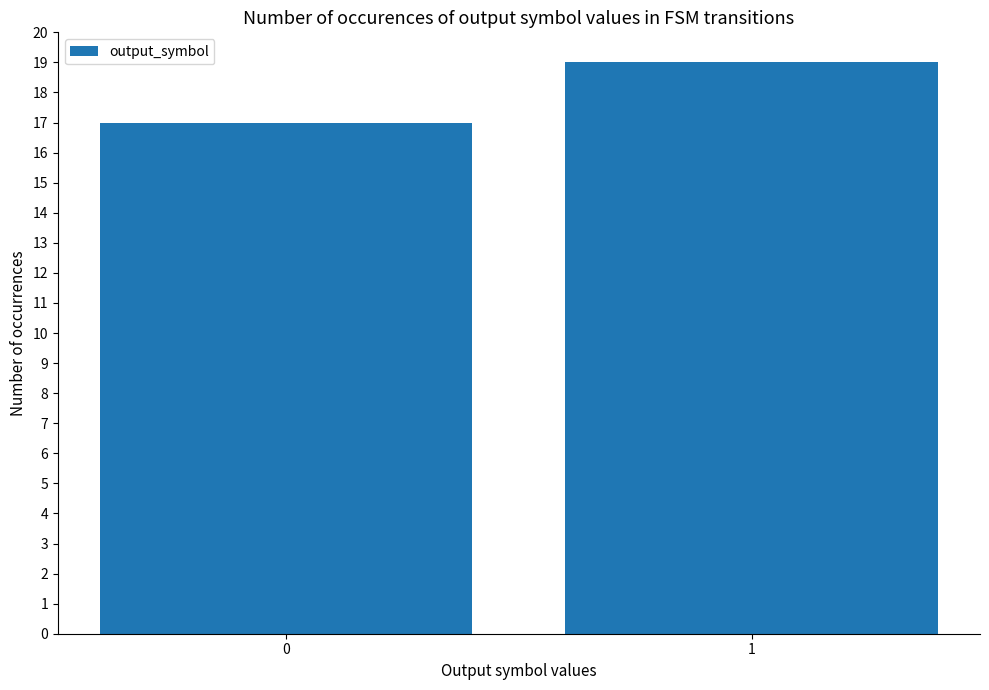

Read the value at 1.

19